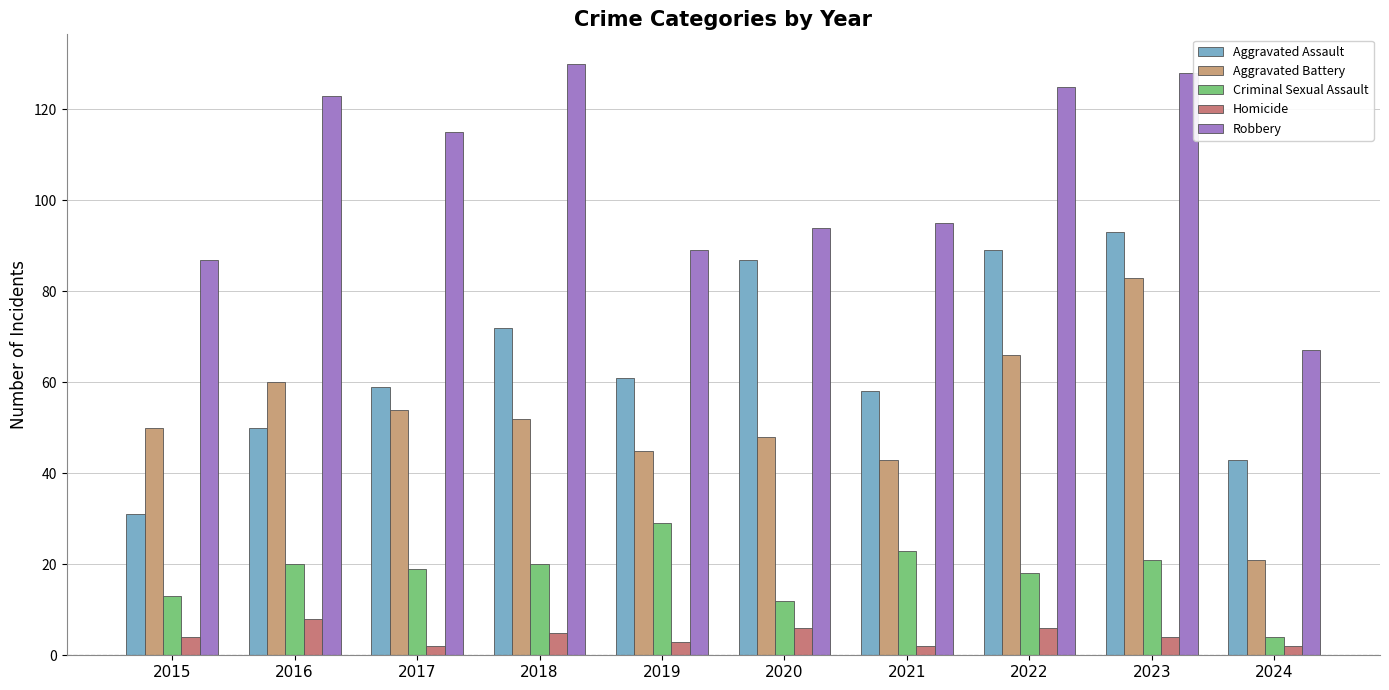

Reading left to right, list all the values displayed in this chart.

Aggravated Assault: 2015=31	2016=50	2017=59	2018=72	2019=61	2020=87	2021=58	2022=89	2023=93	2024=43
Aggravated Battery: 2015=50	2016=60	2017=54	2018=52	2019=45	2020=48	2021=43	2022=66	2023=83	2024=21
Criminal Sexual Assault: 2015=13	2016=20	2017=19	2018=20	2019=29	2020=12	2021=23	2022=18	2023=21	2024=4
Homicide: 2015=4	2016=8	2017=2	2018=5	2019=3	2020=6	2021=2	2022=6	2023=4	2024=2
Robbery: 2015=87	2016=123	2017=115	2018=130	2019=89	2020=94	2021=95	2022=125	2023=128	2024=67